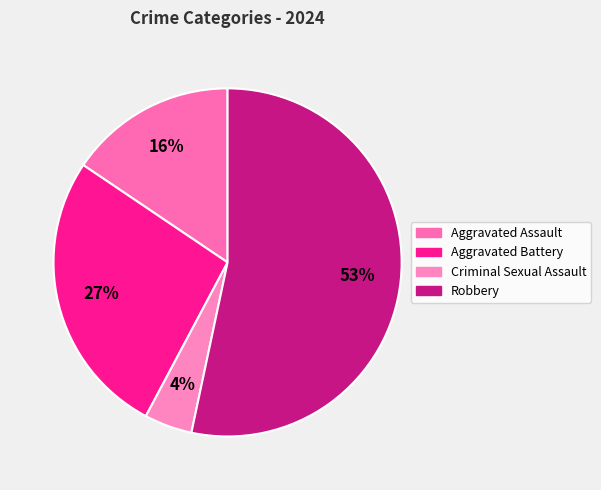

What percentage is the Robbery slice, to the nearest percent?

53%